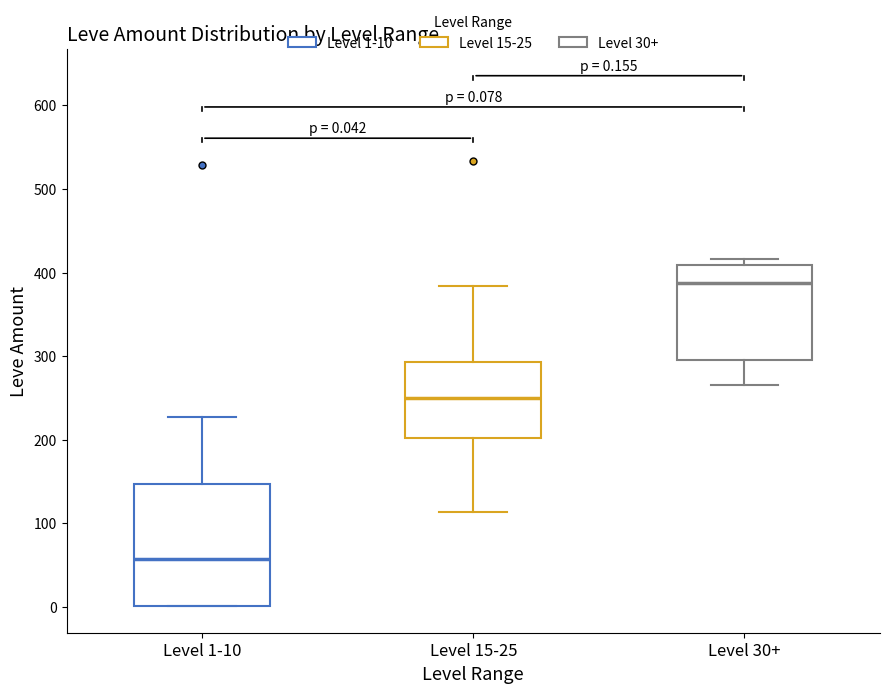

Comparing the boxes themselves (not the whiskers), which one is the tallest?

Level 1-10